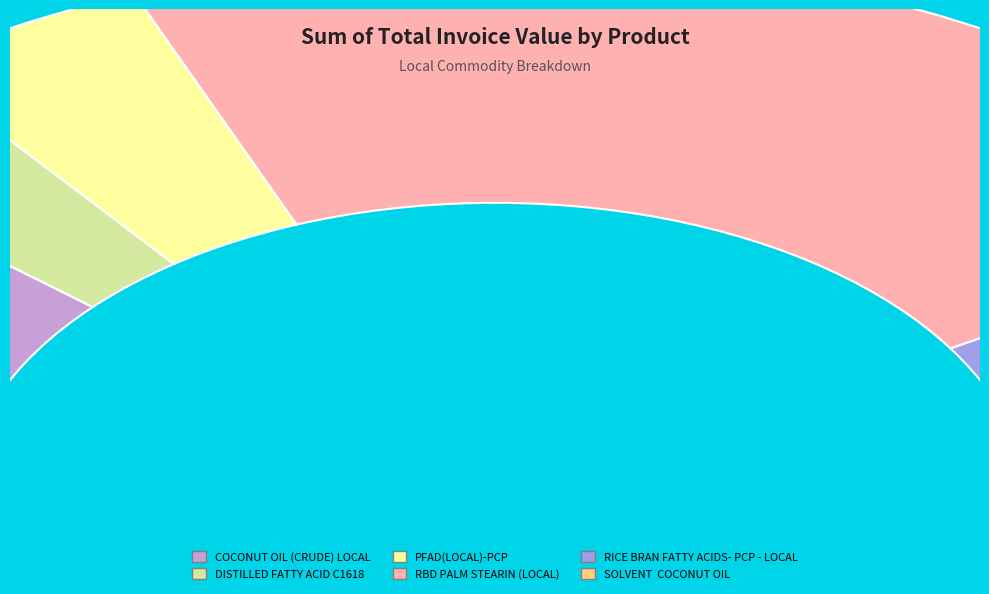

Between SOLVENT  COCONUT OIL and PFAD(LOCAL)-PCP, which is larger?

PFAD(LOCAL)-PCP